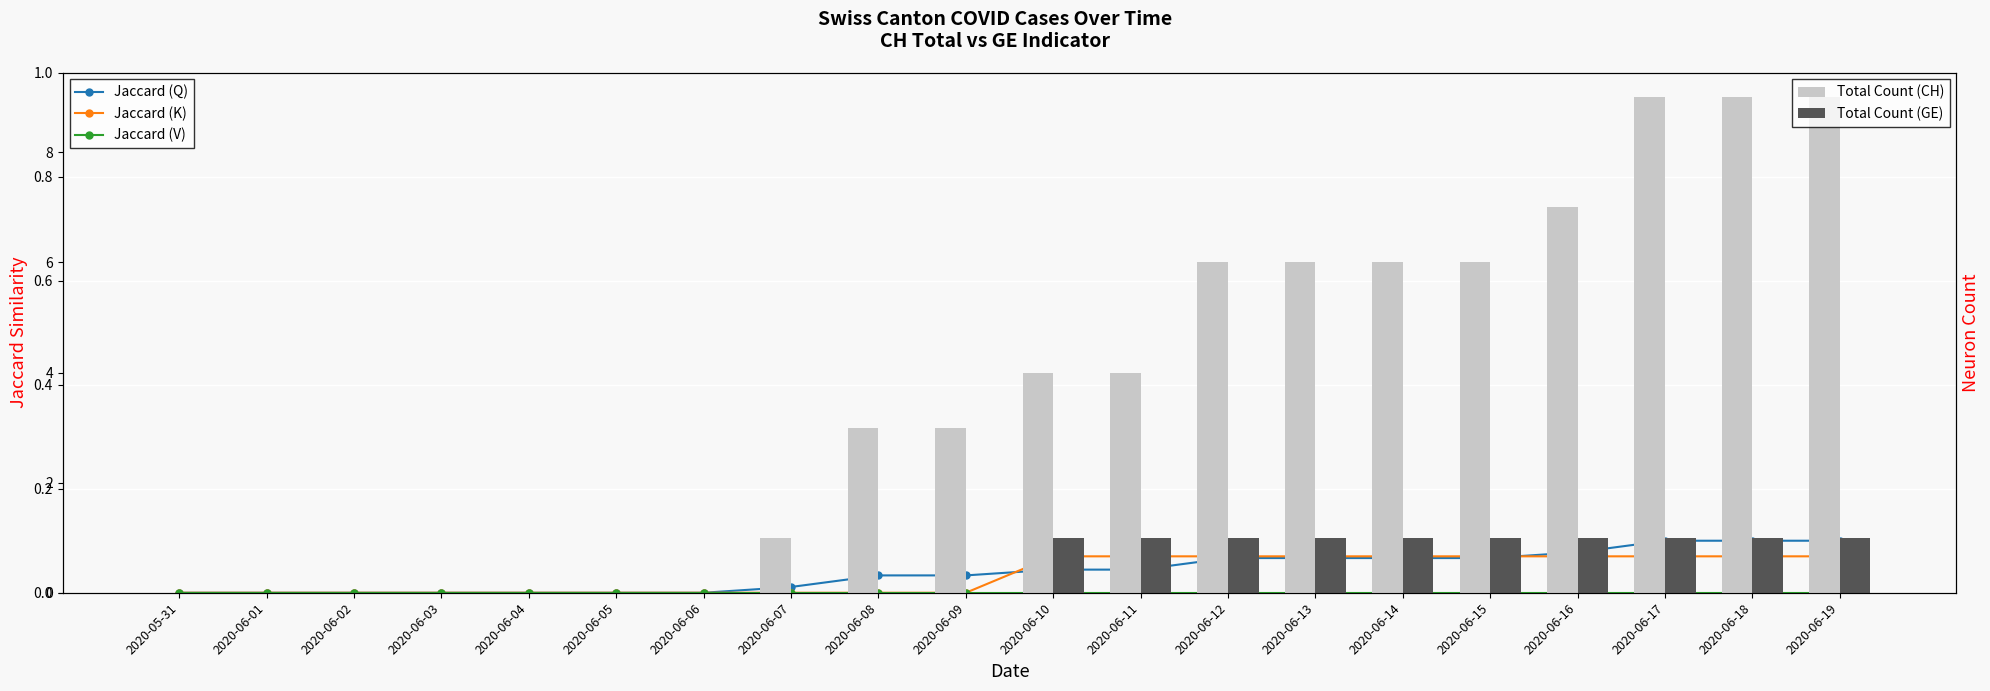

What is the label of the 2nd bar from the right?

2020-06-18